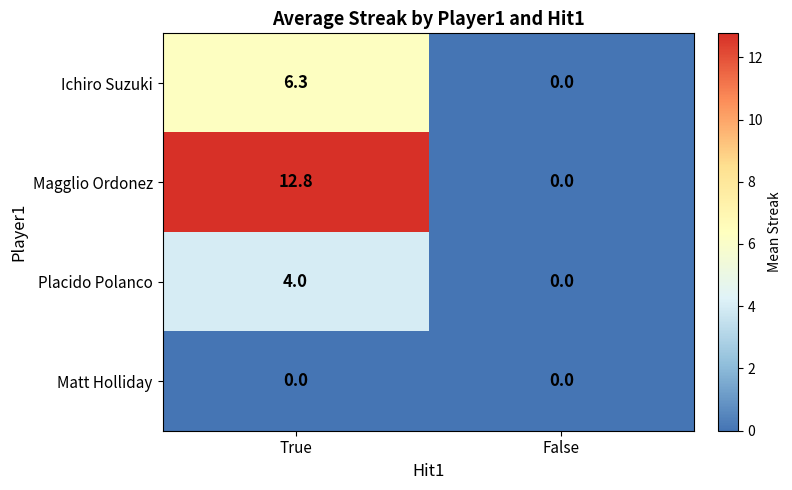

At True, list the series in order from largest to smallest.

Magglio Ordonez, Ichiro Suzuki, Placido Polanco, Matt Holliday